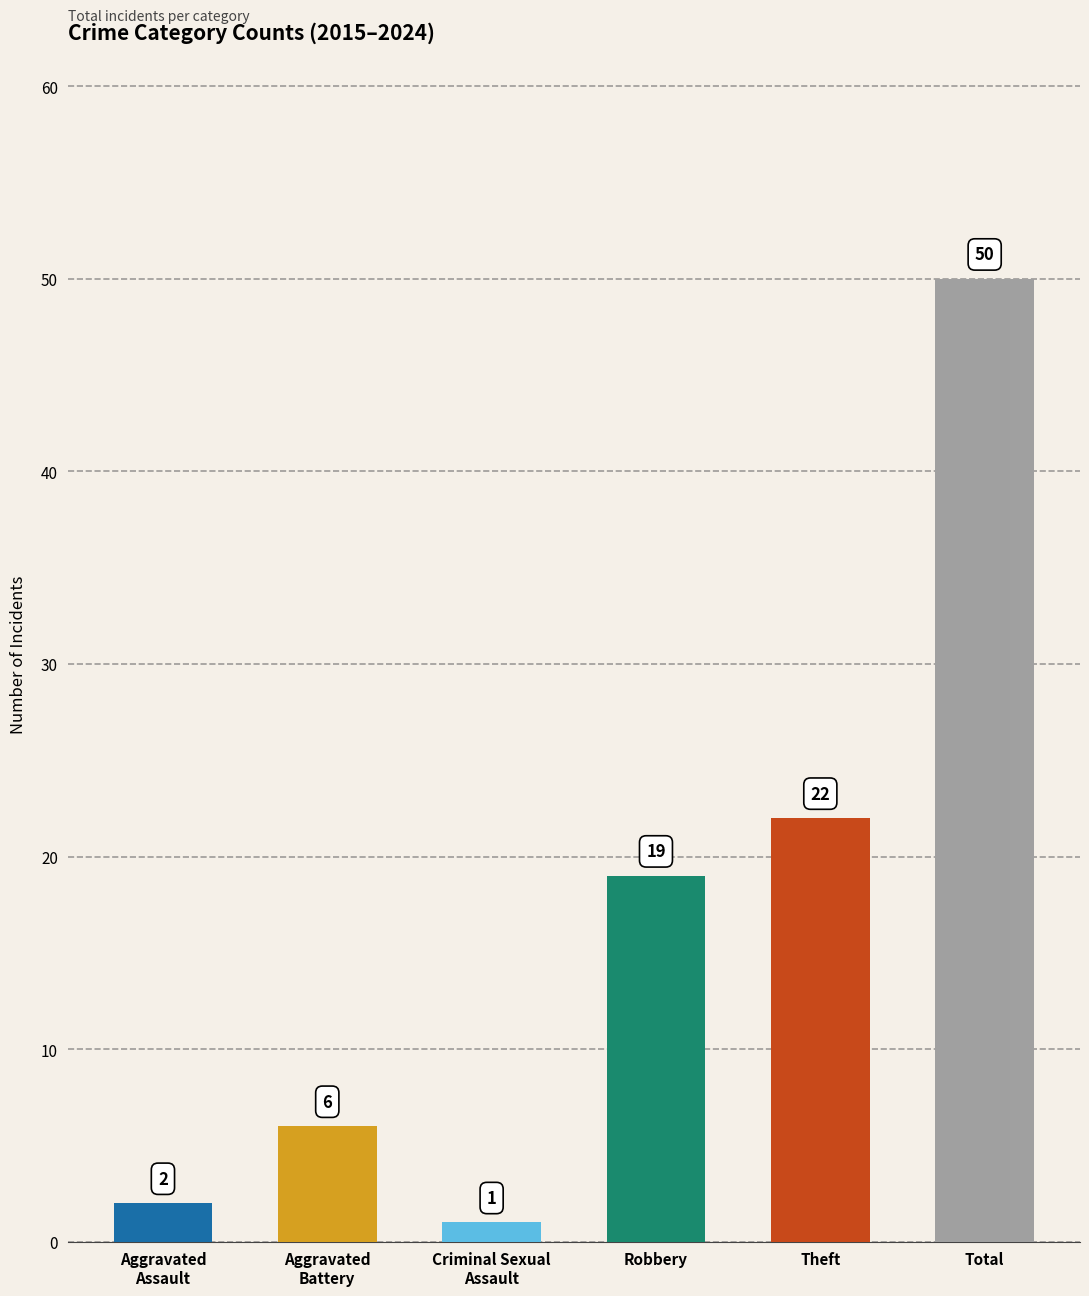

The chart shows a value of 5 at Robbery. True or false?

False